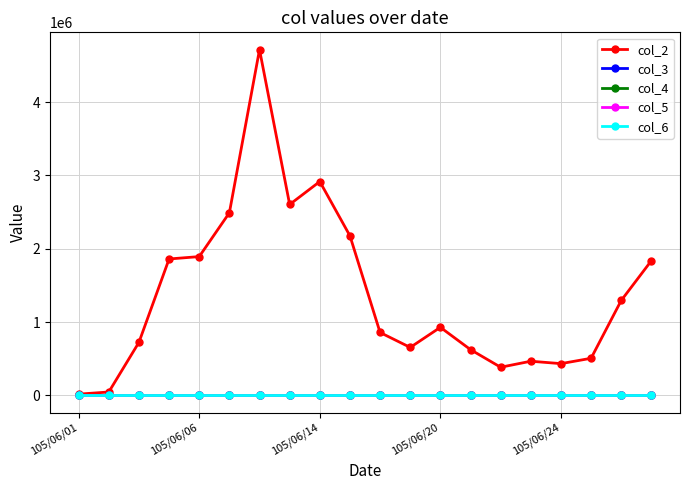

What is the minimum value shown in the chart?

0.3